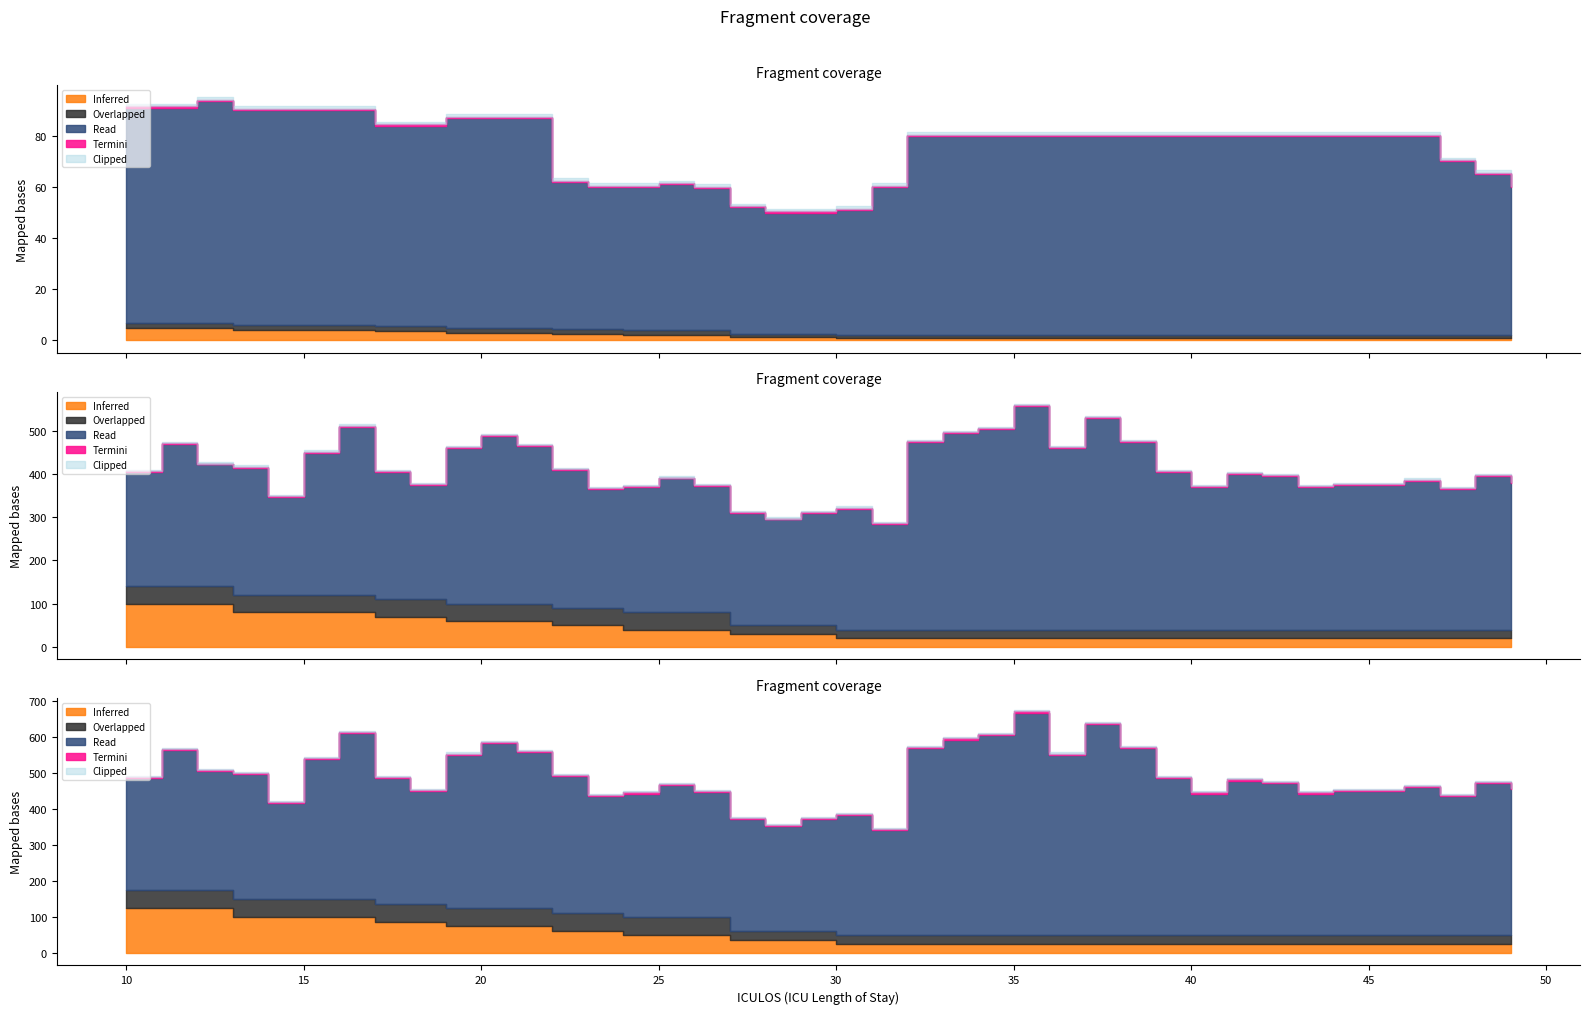

How many lines are shown in the chart?

5